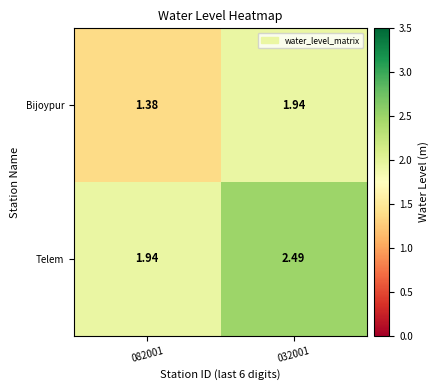

Is the value of Telem at 032001 greater than the value of Bijoypur at 082001?

Yes